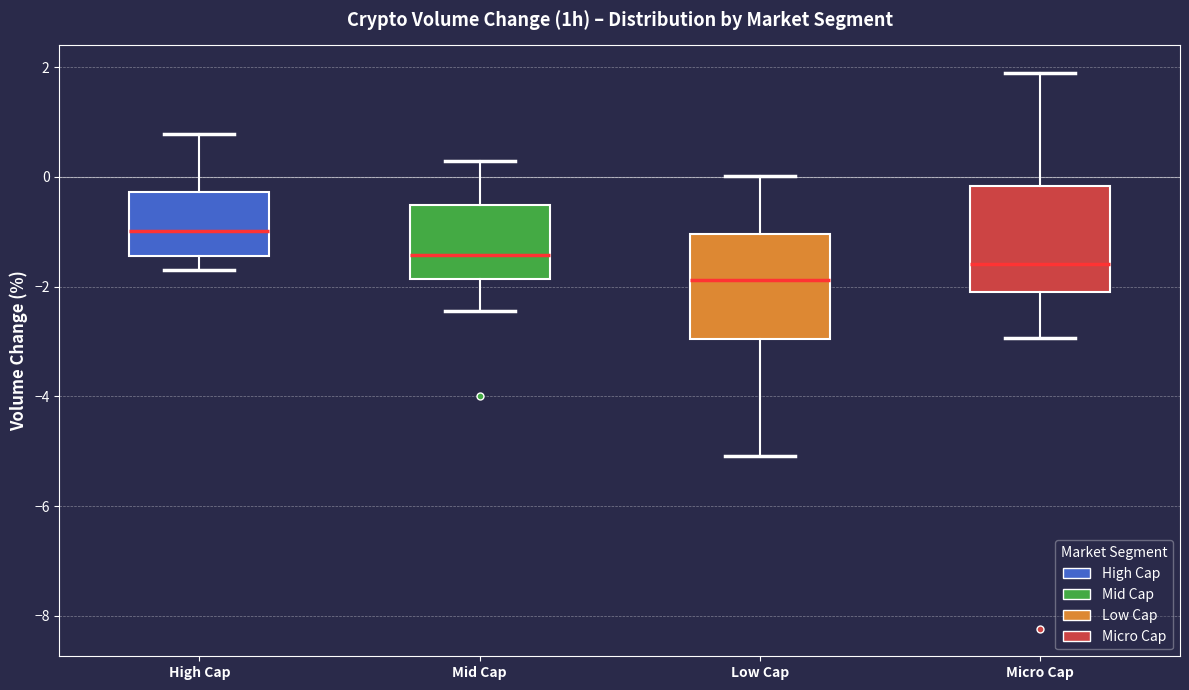

Where does the lower whisker of the box for Low Cap end on the y-axis? The values are not printed on the chart, so give them approximately, as read against the axis.

-5.0